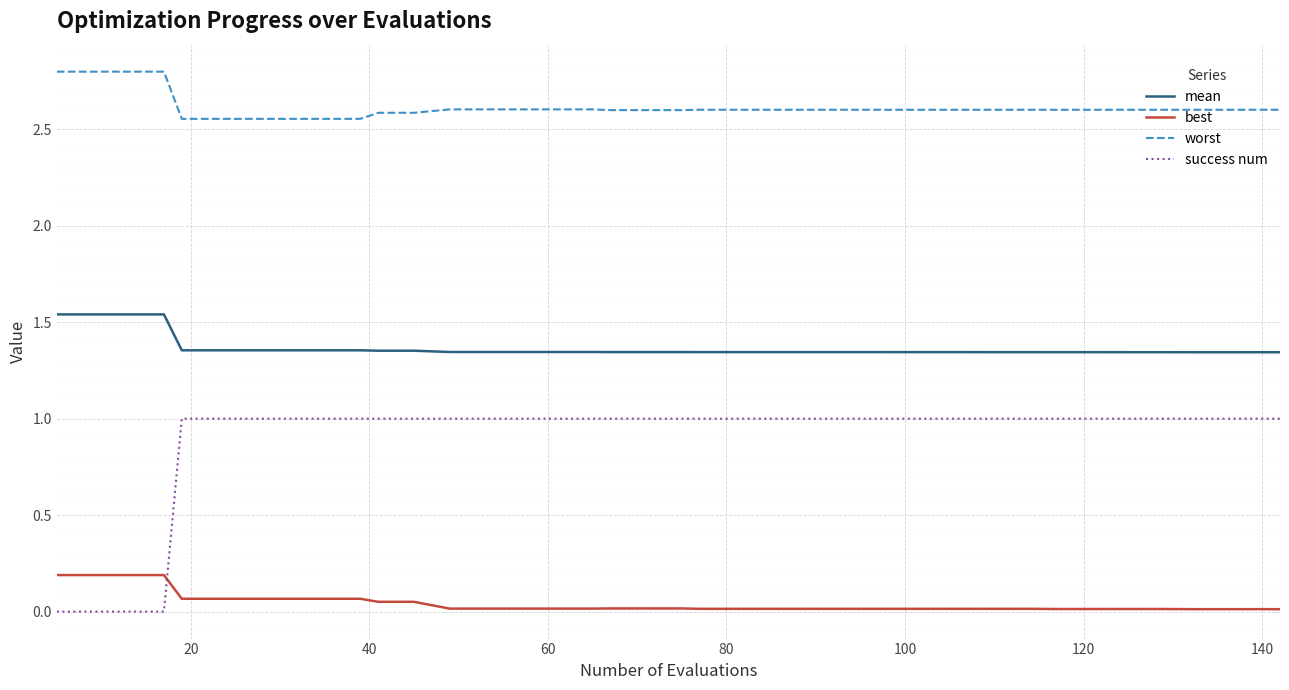

Which series has the largest total across all categories?

worst